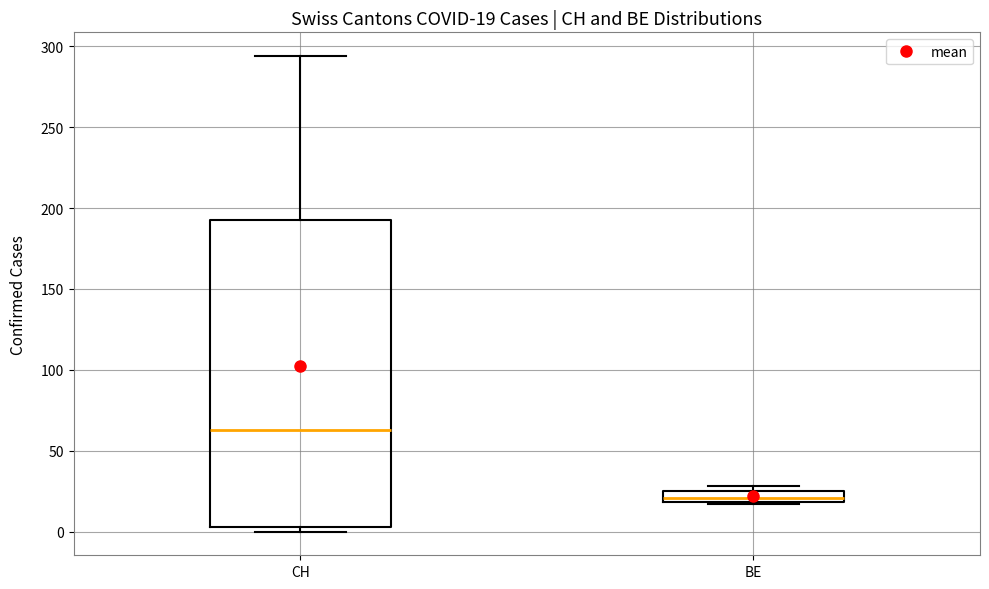

Which box's median line is the lowest?

BE